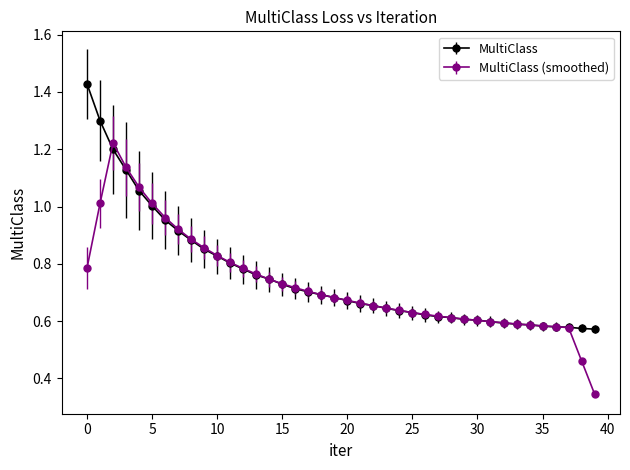

At how many categories does at least one series exceed 0?

40